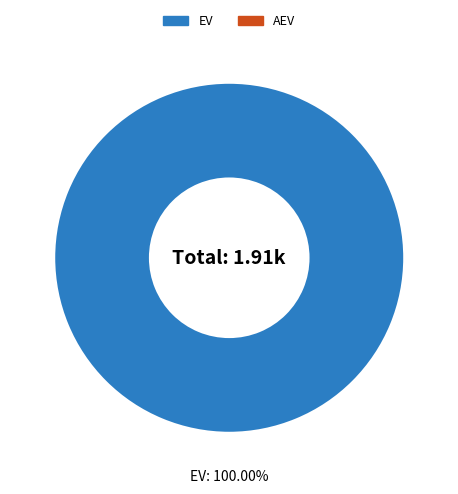

Is there any slice that represents more than half of the pie?

Yes